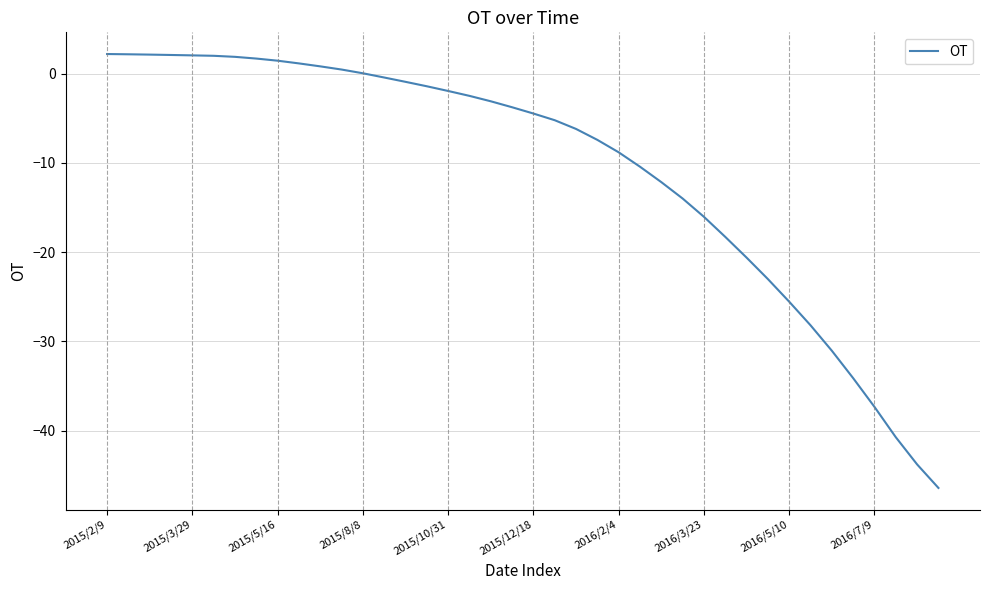

What is the maximum value shown in the chart?

2.2